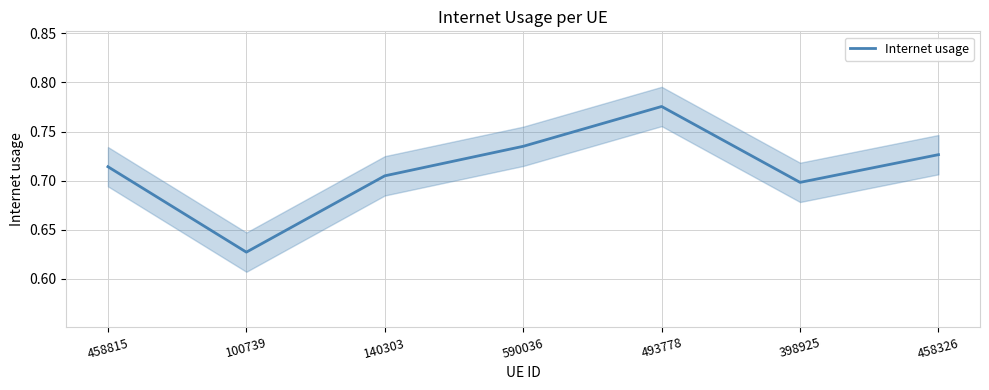

Where is the first local maximum?

493778